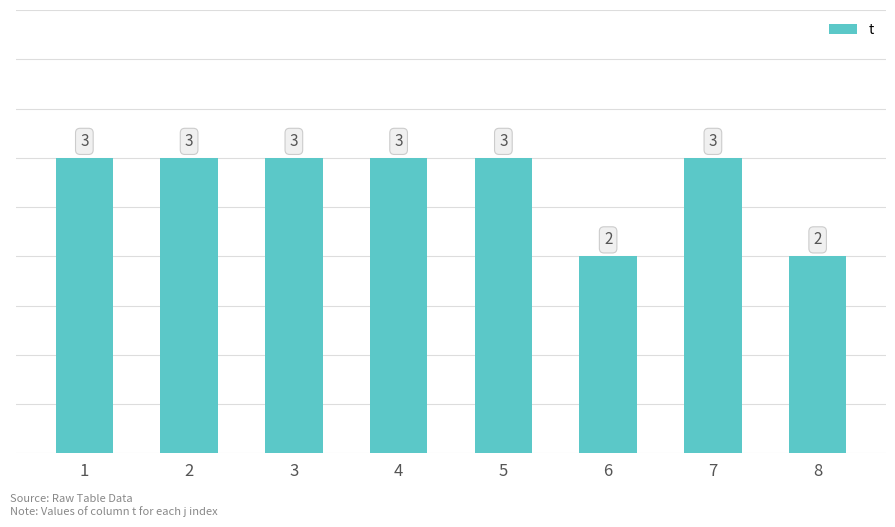

What is the minimum value shown in the chart?

2